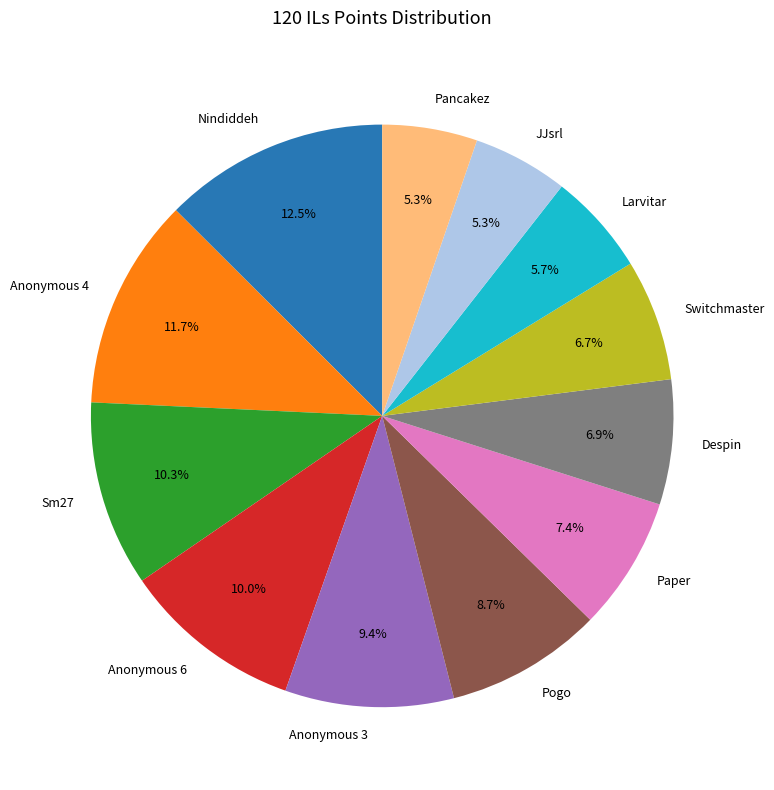

Which category has the biggest portion of the pie?

Nindiddeh